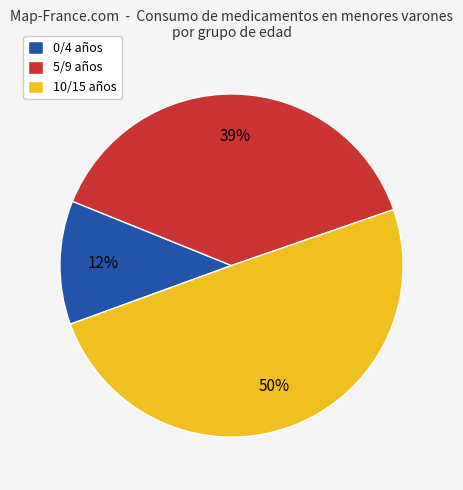

To the nearest percent, what percentage of the pie is 0/4 años?

12%